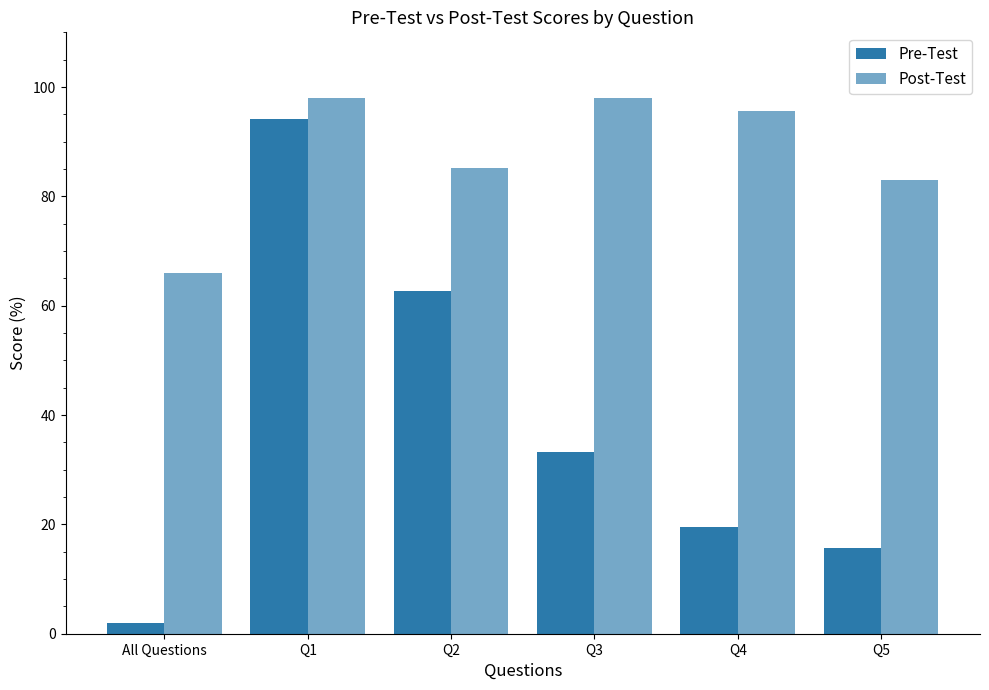

How many bars are there in total?

12